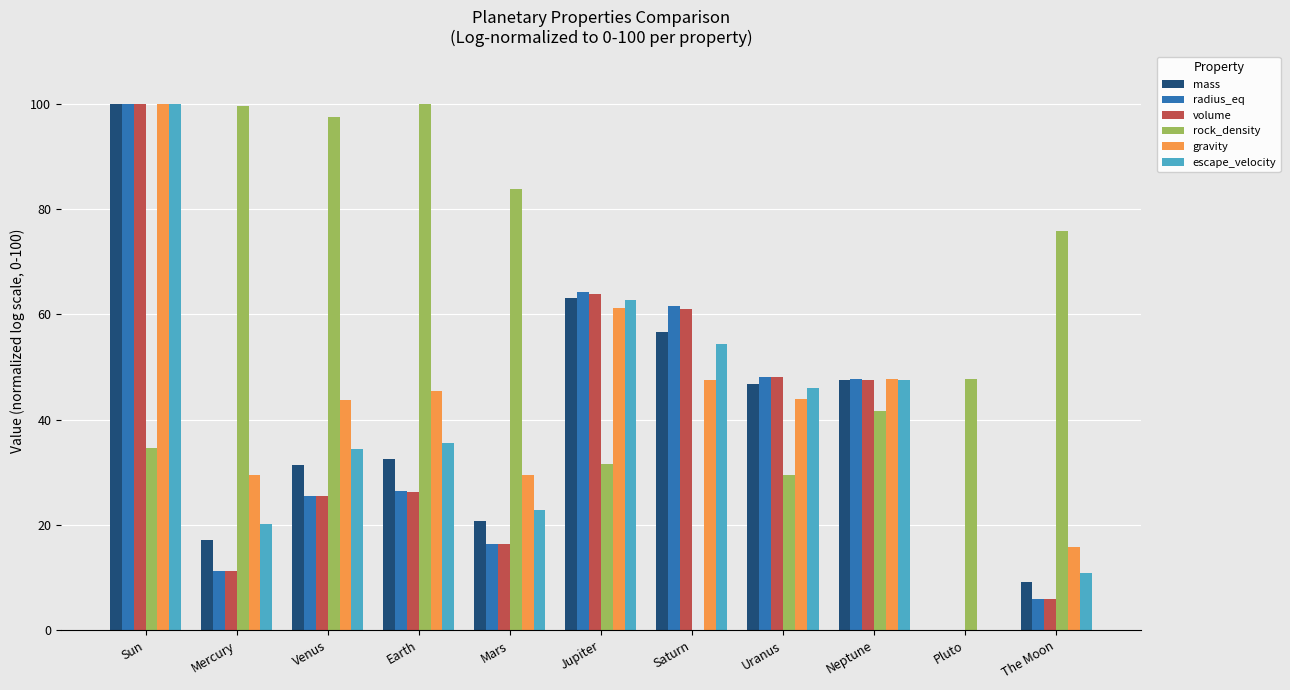

What value does the mass series have at Jupiter?

63.1